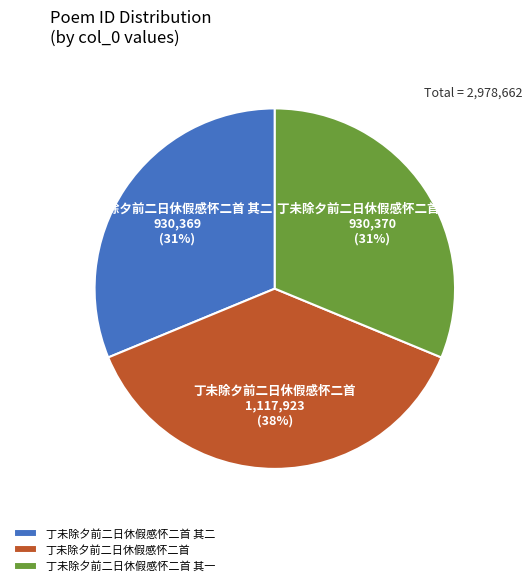

Which category has the biggest portion of the pie?

丁未除夕前二日休假感怀二首